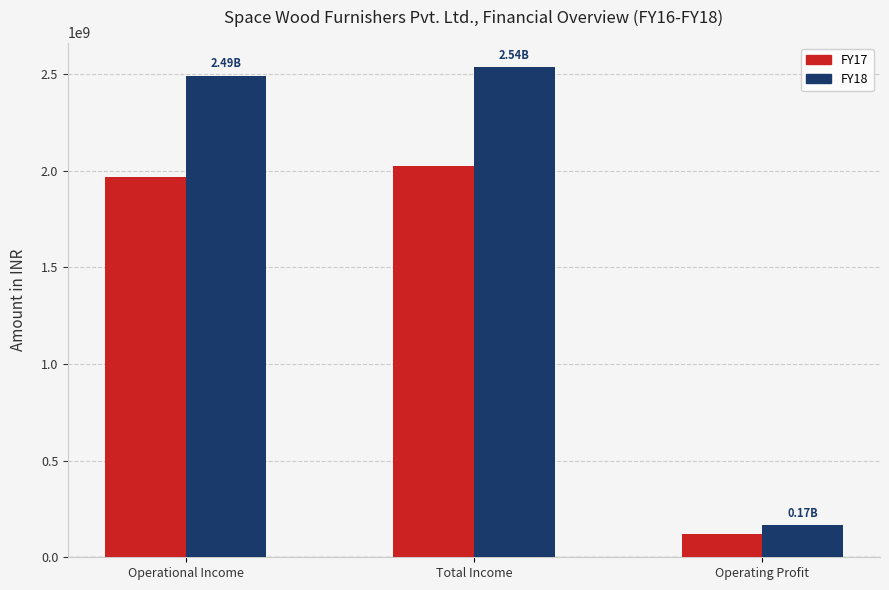

True or false: FY17 has a value of 1969263008 at Operational Income.

True